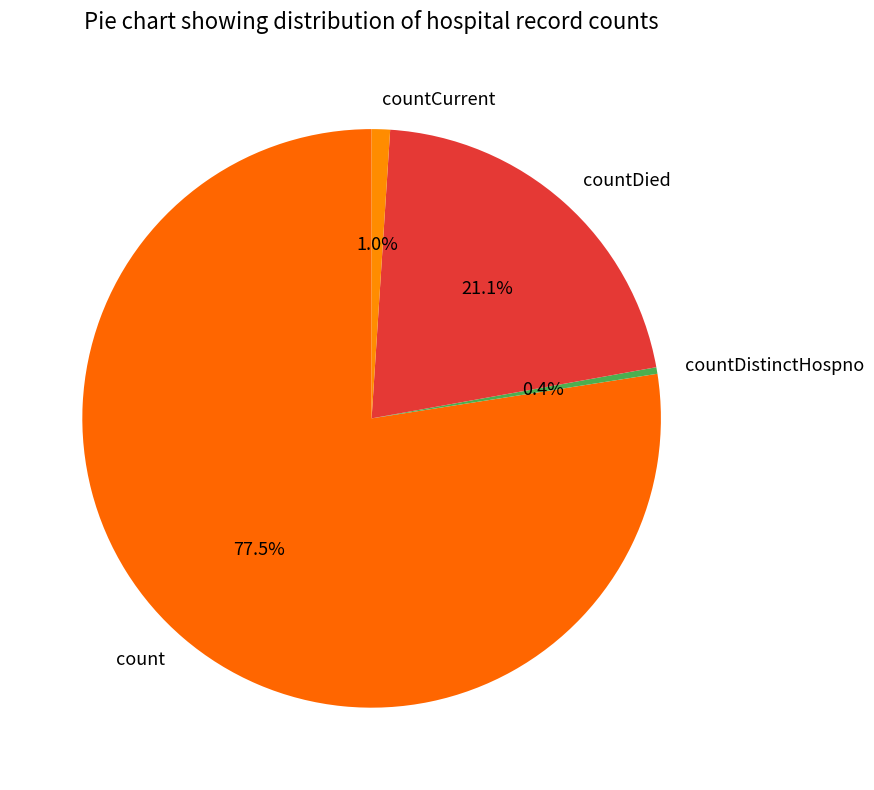

Is there any slice that represents more than half of the pie?

Yes